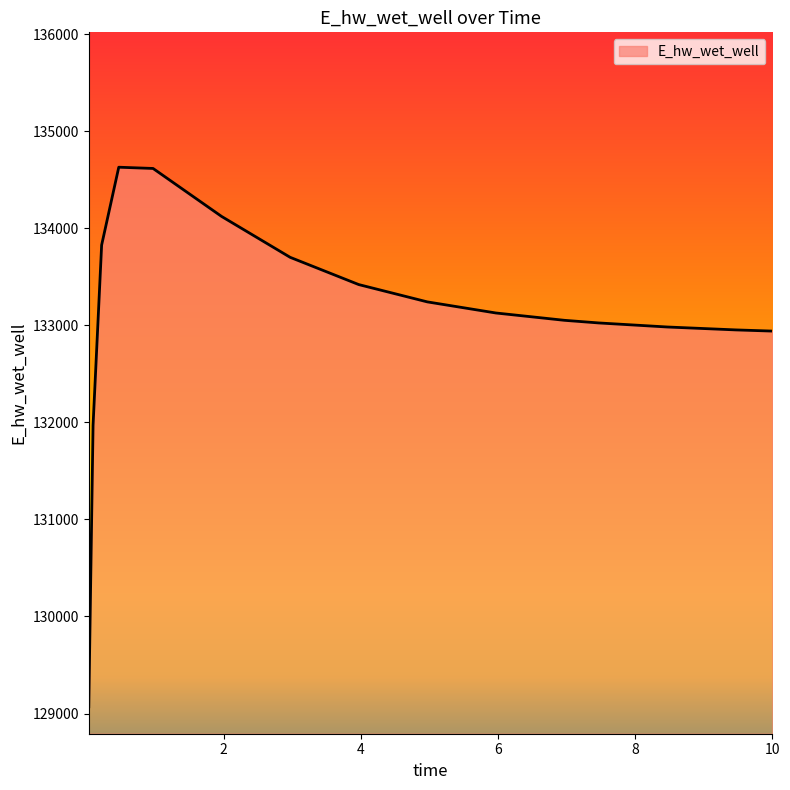

What is the greatest value displayed?

134627.9